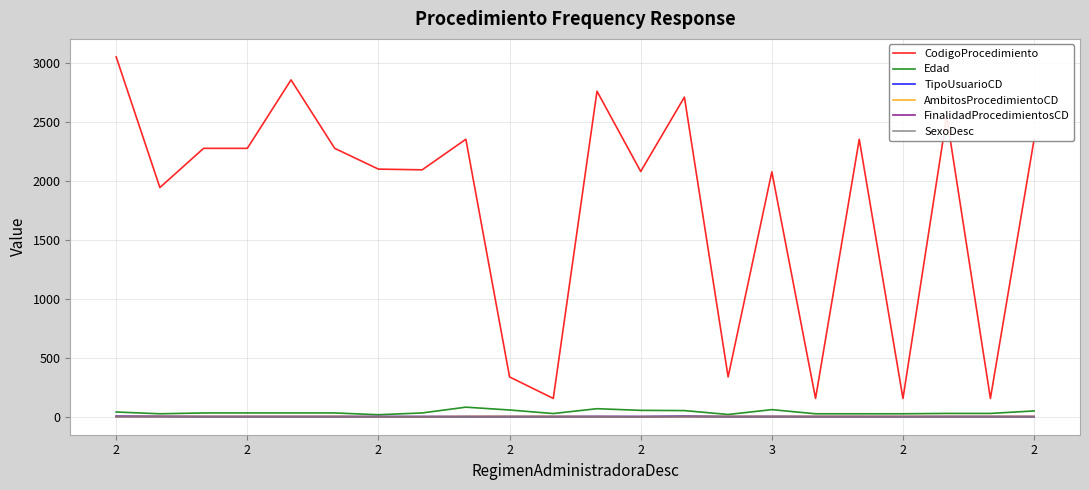

Does the chart have visible grid lines?

Yes